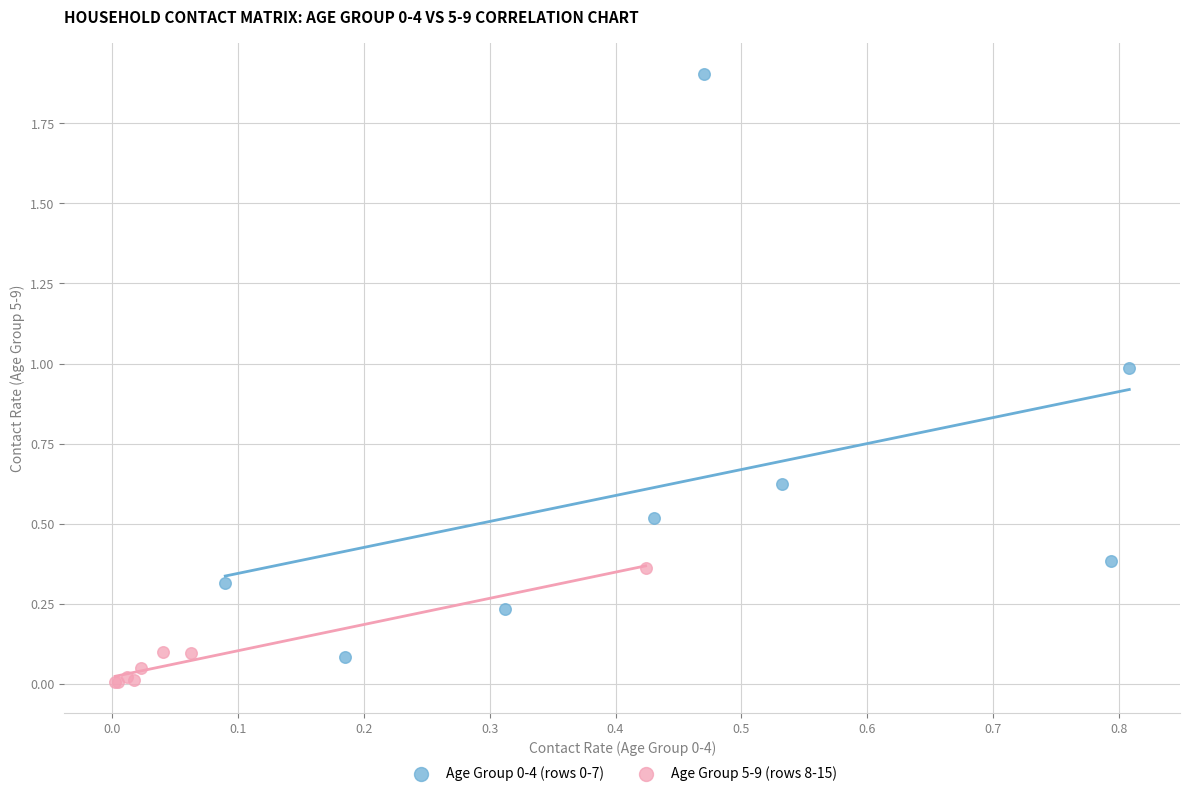

Which series contains the lowest Y value?

Age Group 5-9 (rows 8-15)